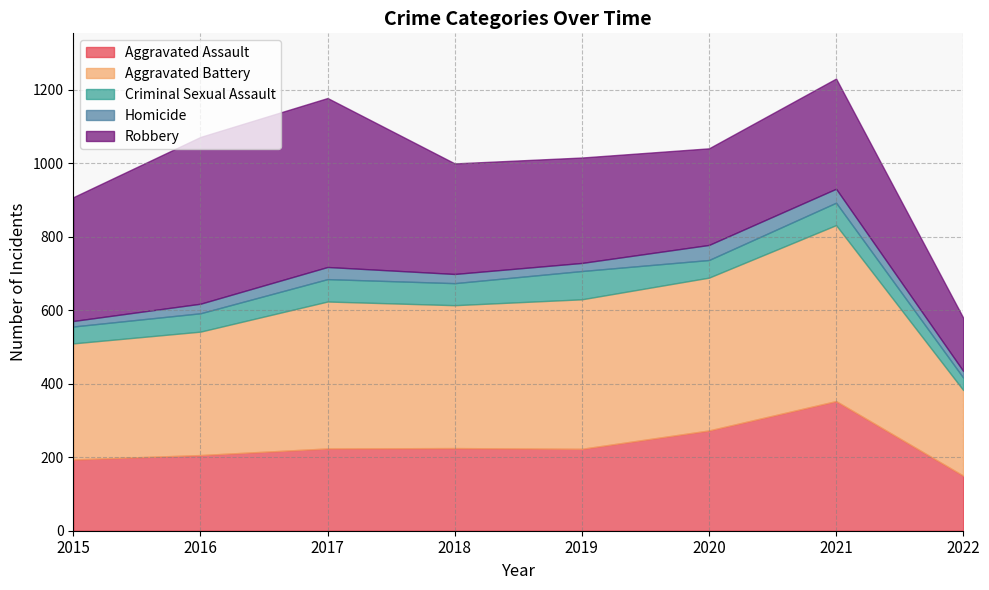

Count the number of categories in the chart.

8